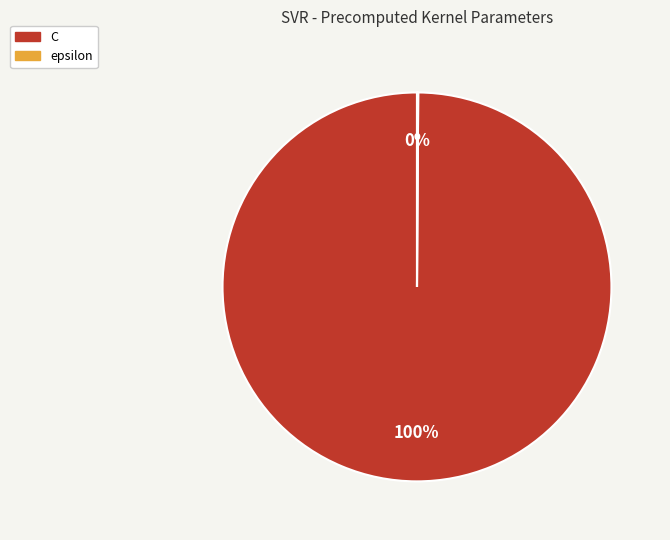

What percentage is the C slice, to the nearest percent?

100%